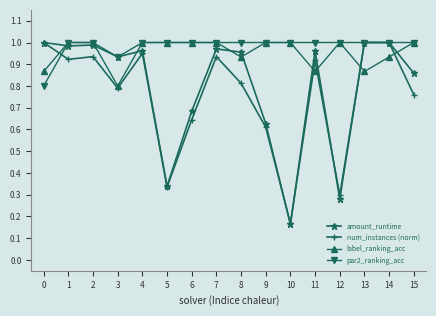

Which category has the lowest value in the amount_runtime series?

10